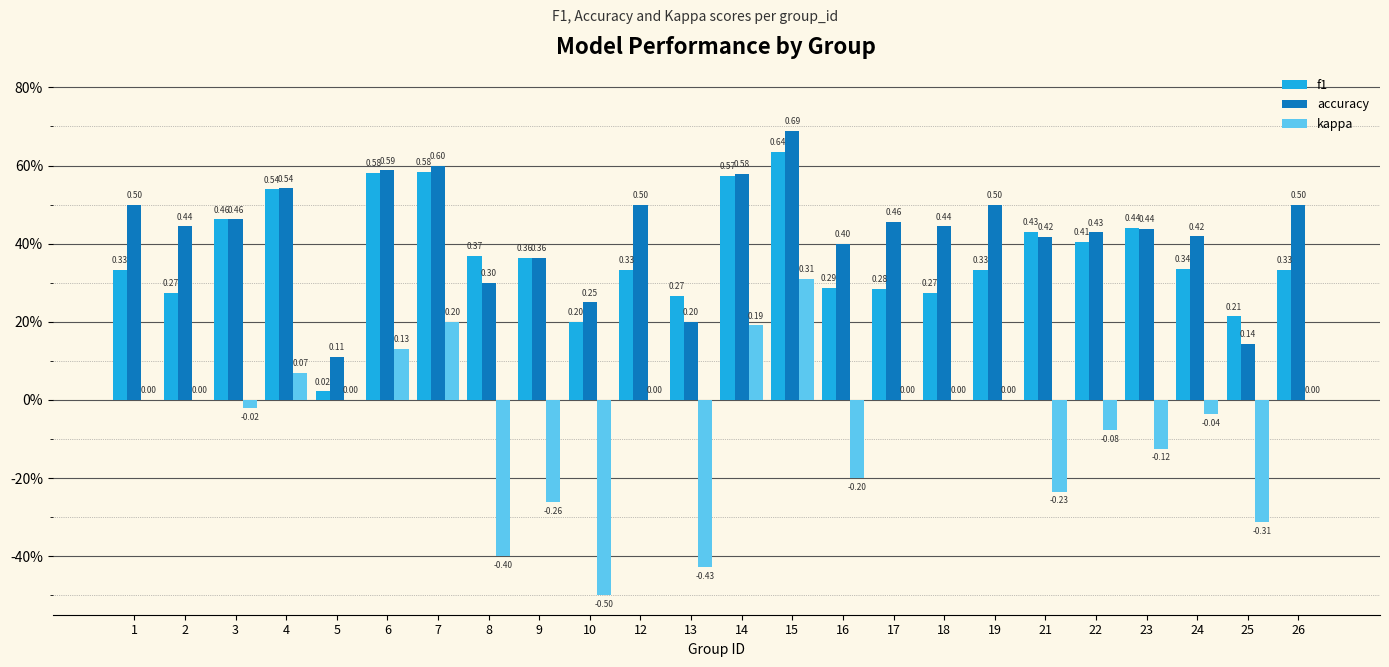

Are the bars horizontal?

No